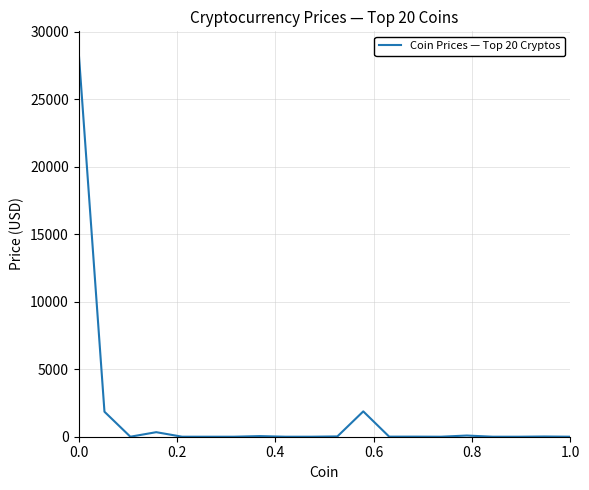

What is the maximum value shown in the chart?

28599.4